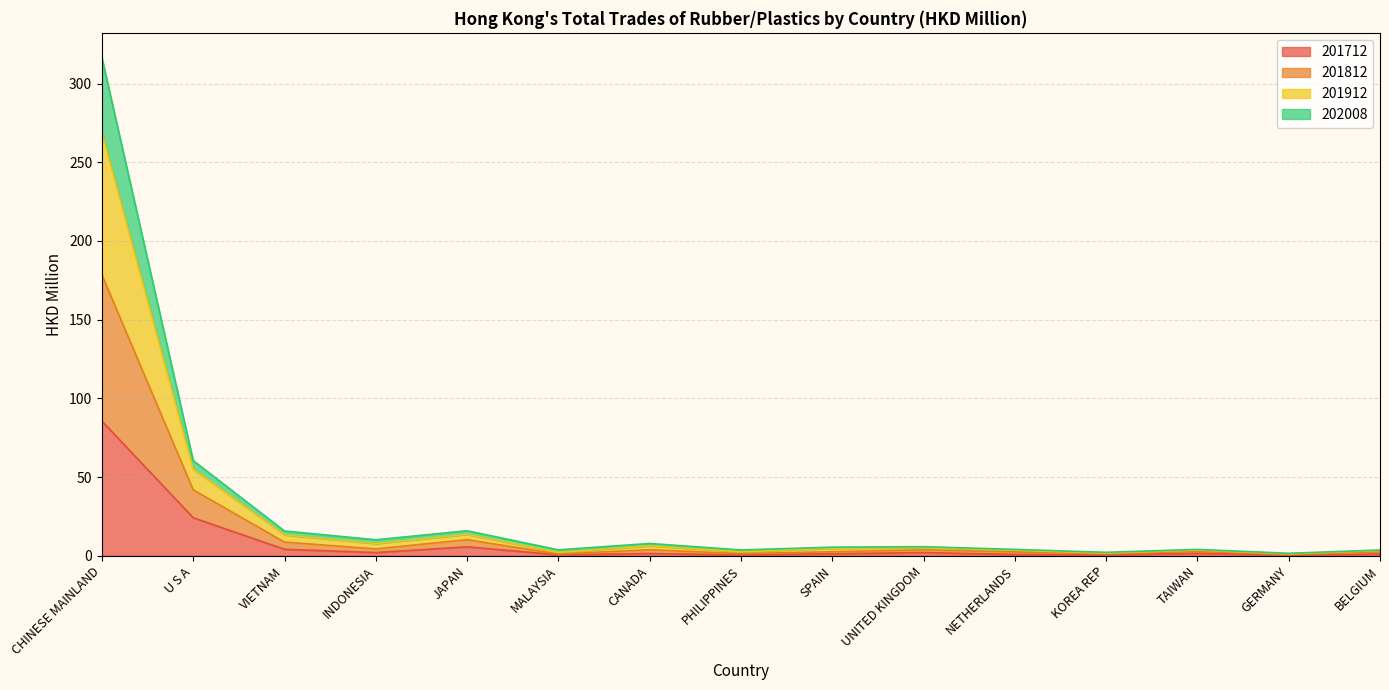

Is the value of 202008 at CHINESE MAINLAND greater than the value of 201912 at BELGIUM?

Yes